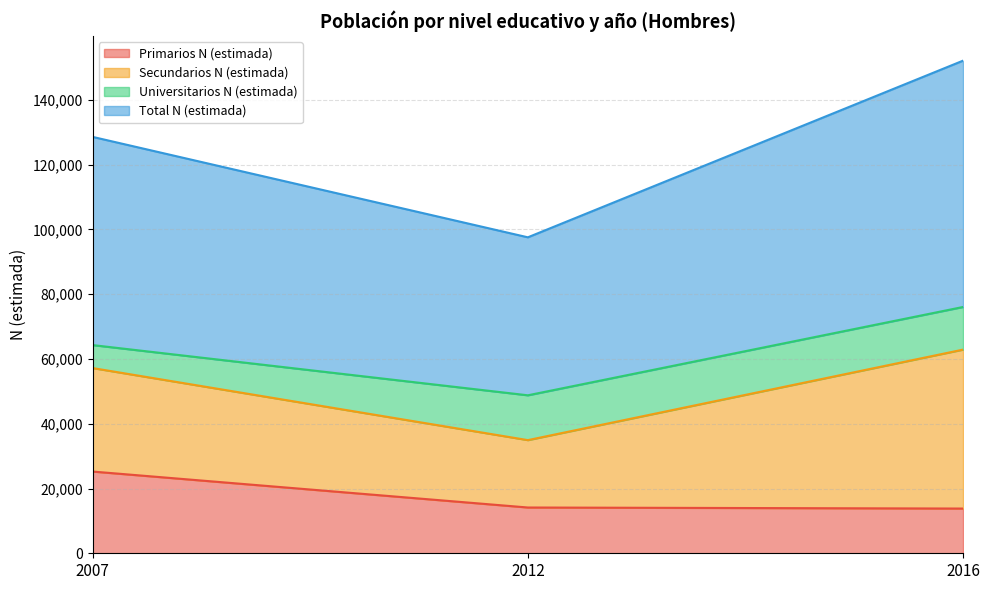

The value of Total N (estimada) at 2012 is 97569. True or false?

True